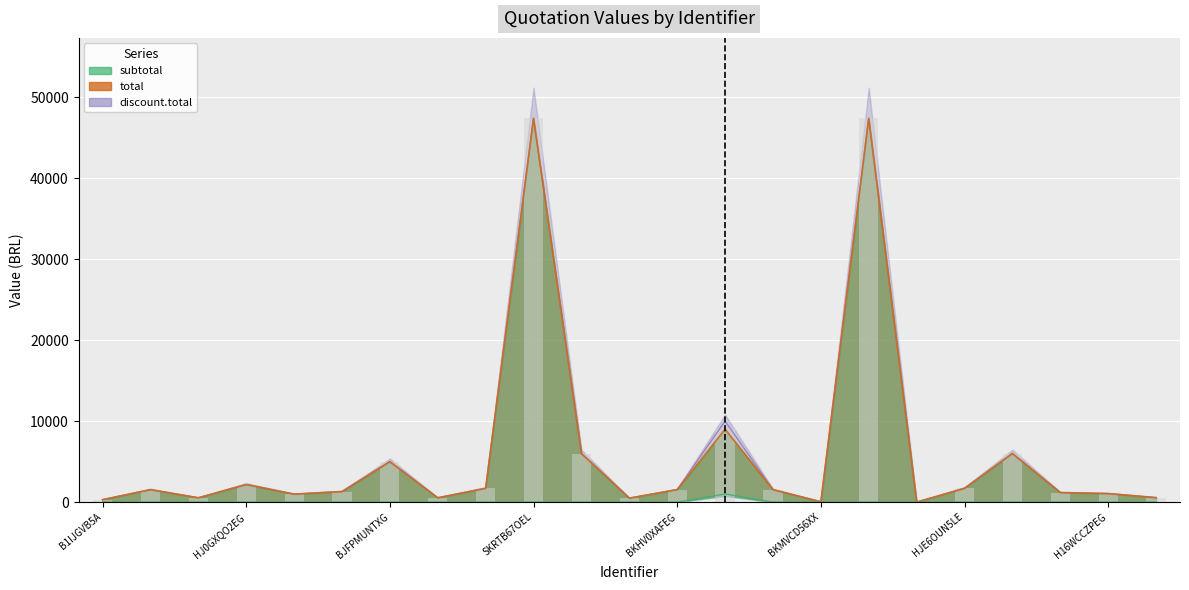

Which category has the highest value in the subtotal series?

SKRTB67OEL